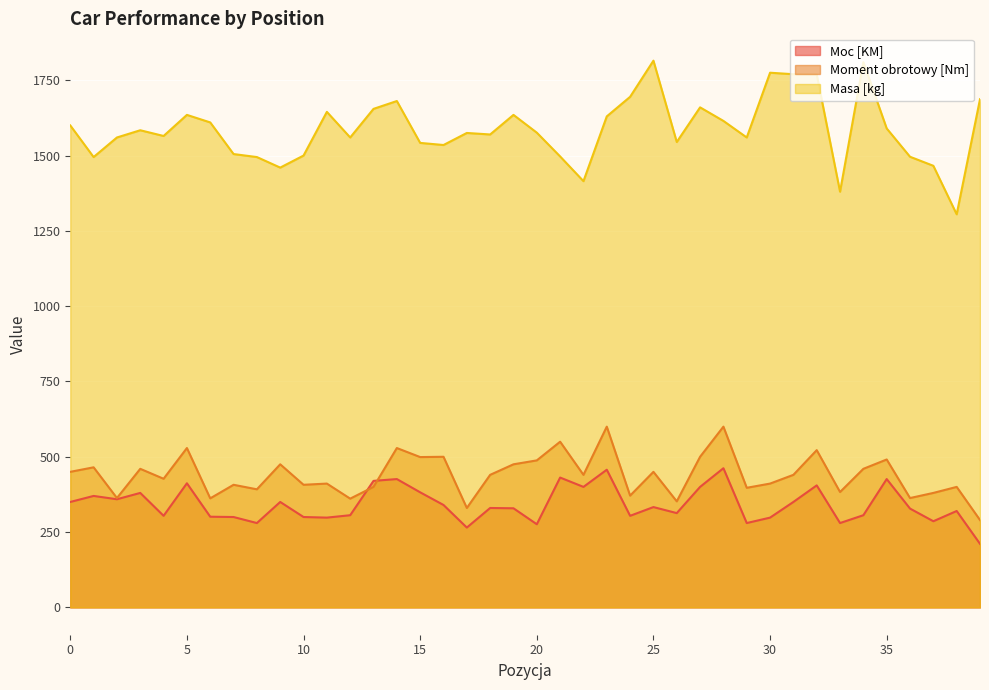

Which category has the highest value in the Moment obrotowy [Nm] series?

23